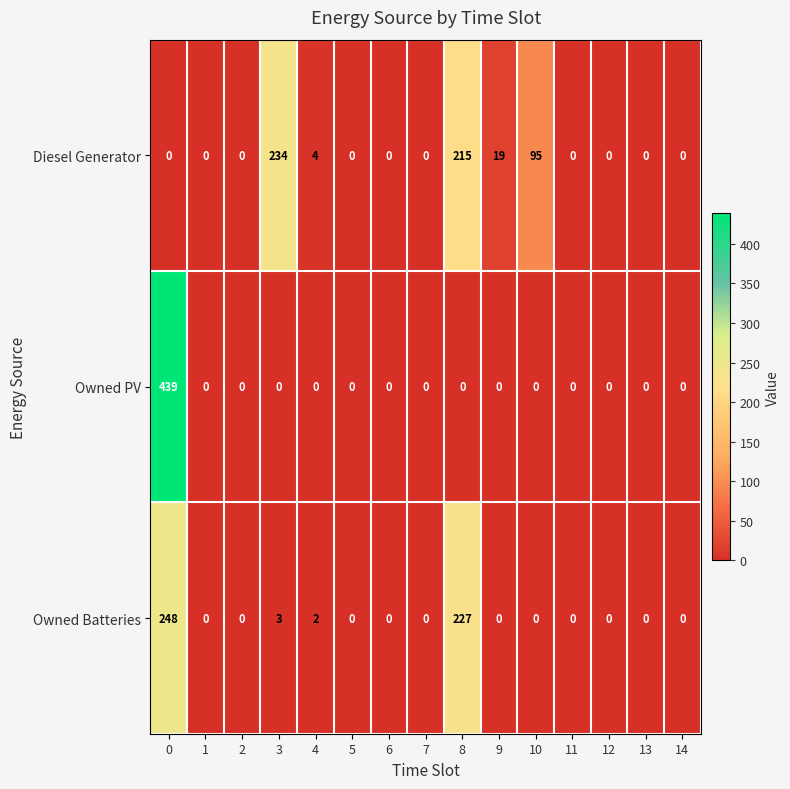

What is the highest value of the Owned PV series?

439